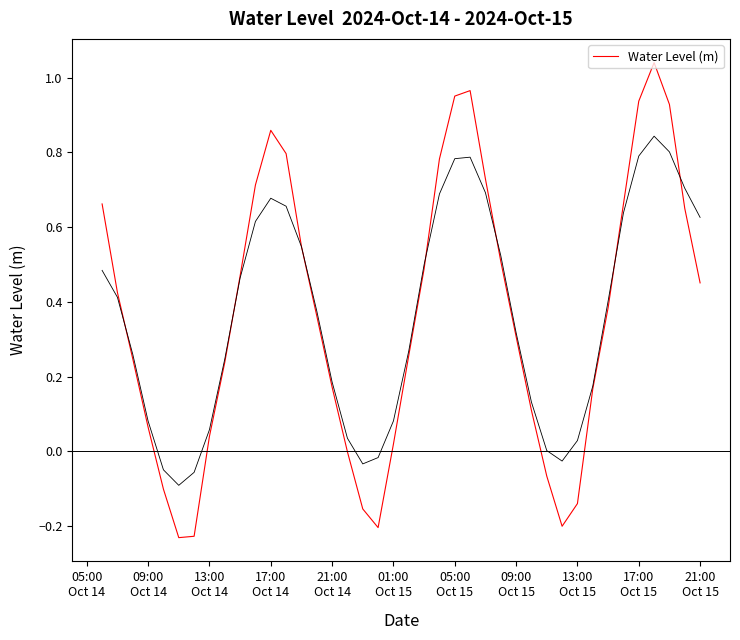

Where is the first local maximum?

17:00 Oct 14